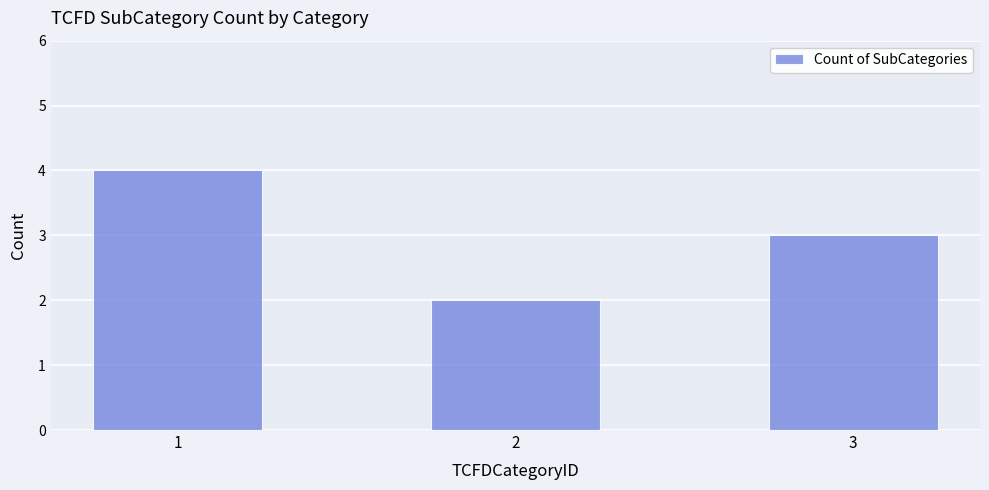

Reading left to right, list all the values displayed in this chart.

1=4	2=2	3=3